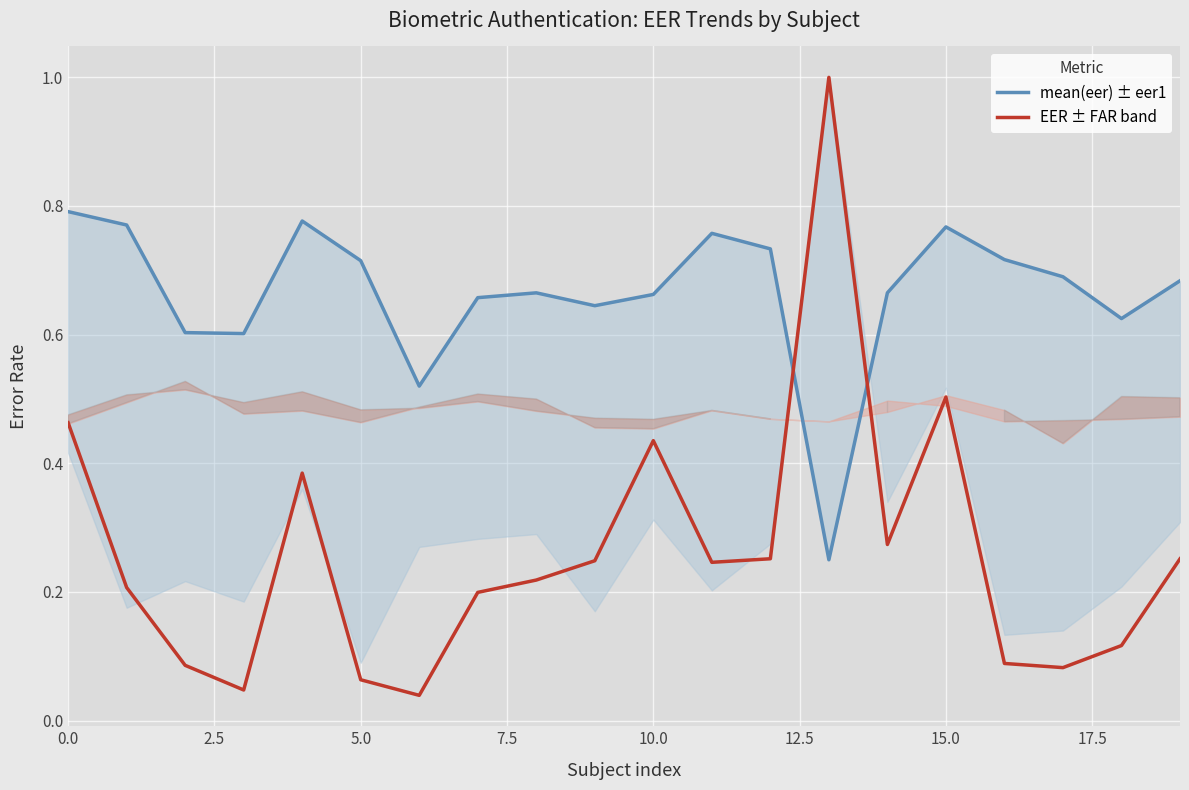

How many times do EER ± FAR band and mean(eer) ± eer1 cross each other?

2